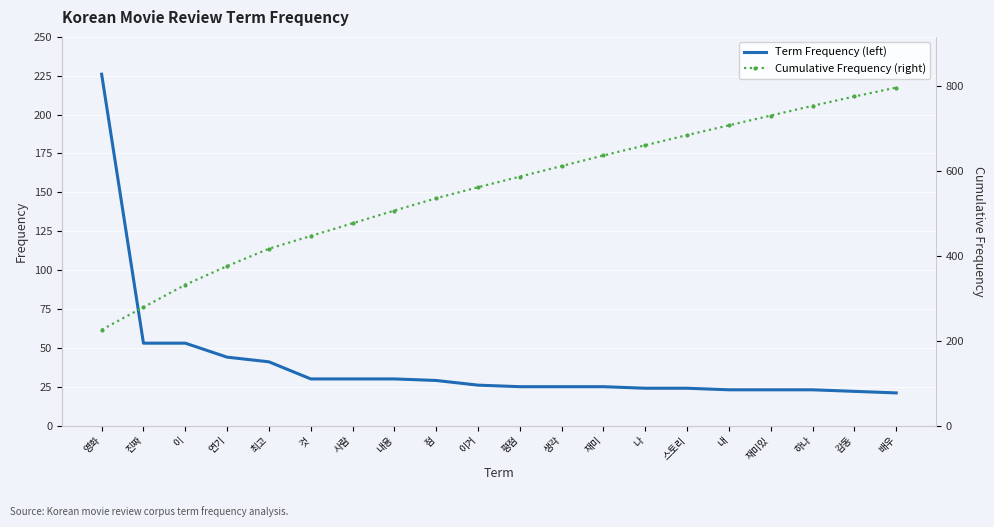

At which category does the chart reach its minimum across all series?

배우